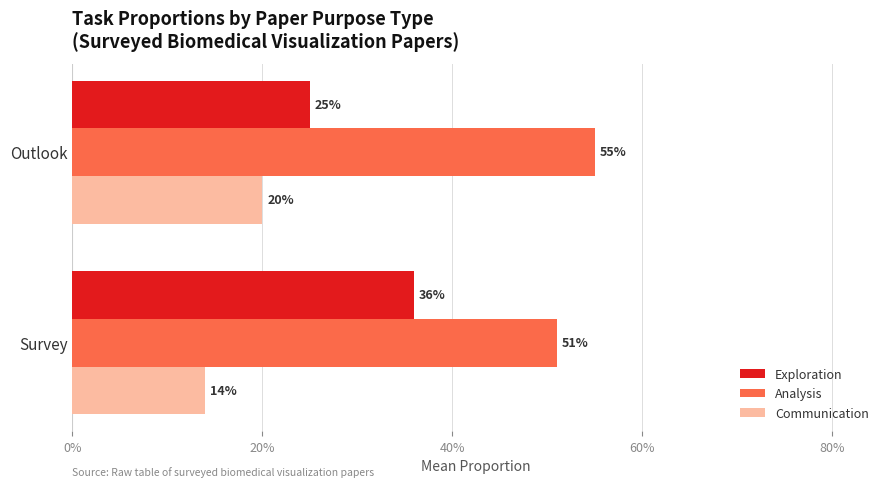

What is the minimum value for Exploration?

0.2